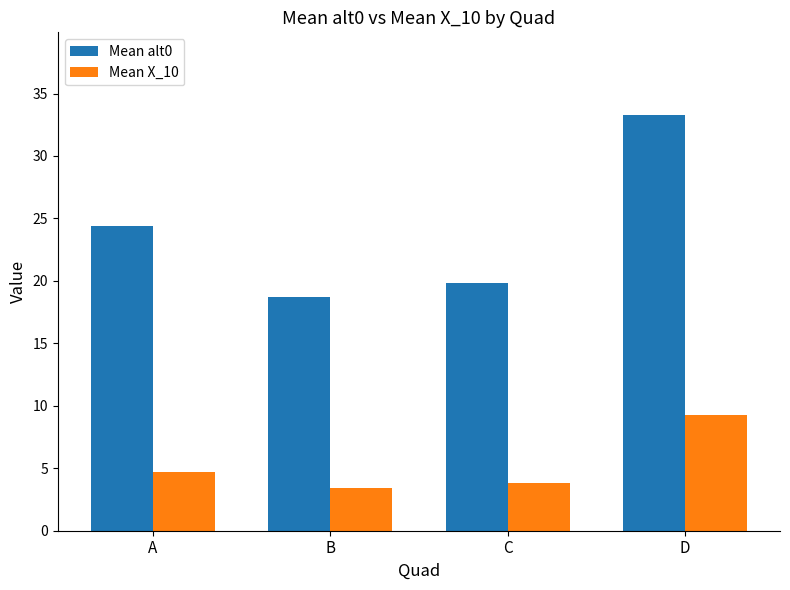

At which category is the sum across all series the highest?

D